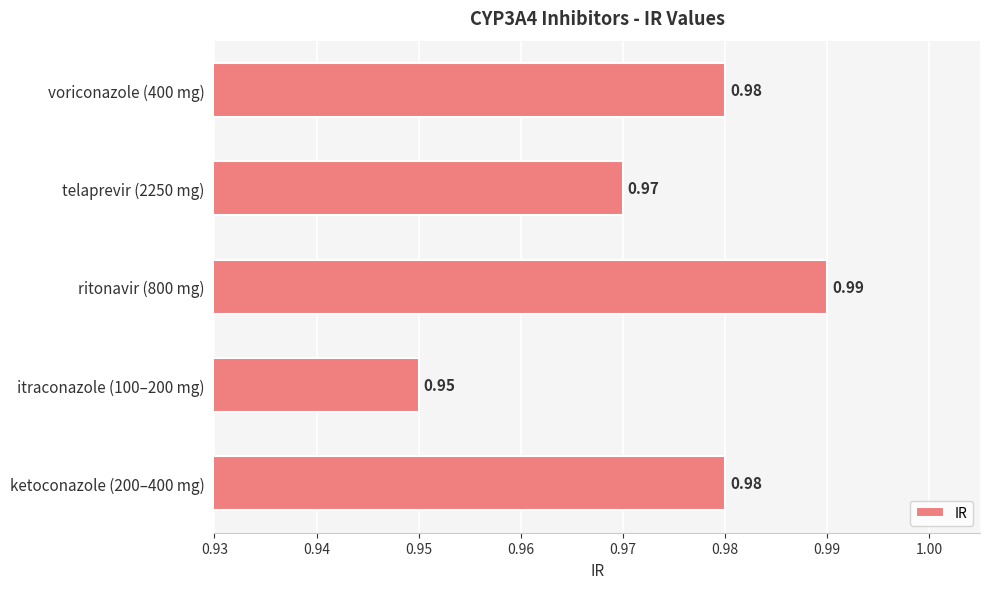

Between telaprevir (2250 mg) and itraconazole (100–200 mg), which is larger?

telaprevir (2250 mg)